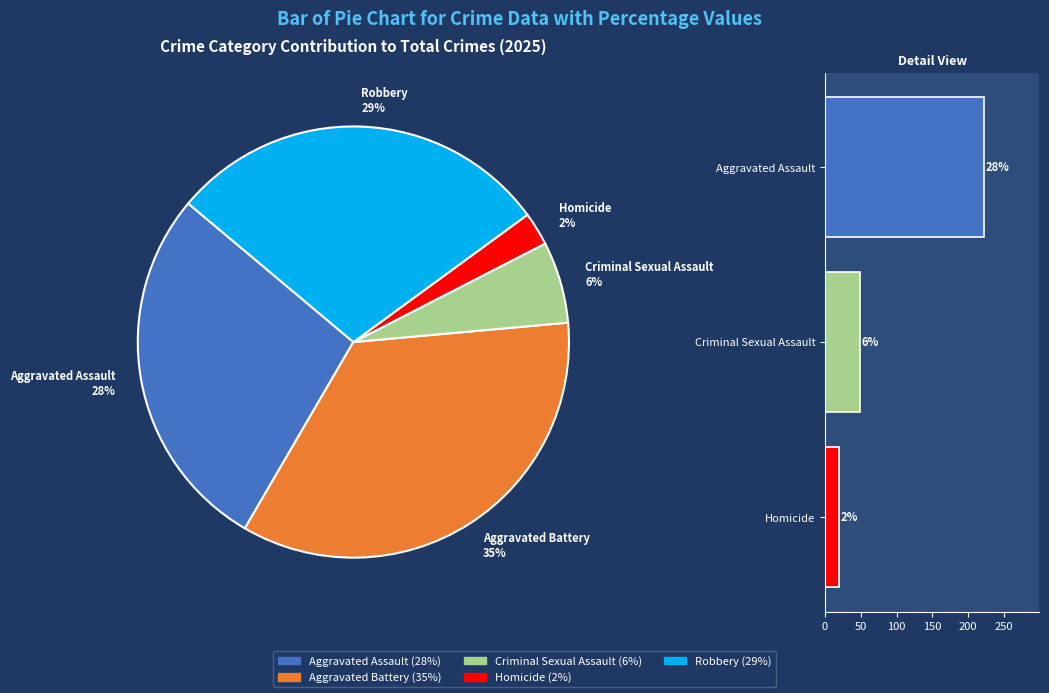

Is it true that Aggravated Battery is 26% of the pie?

False